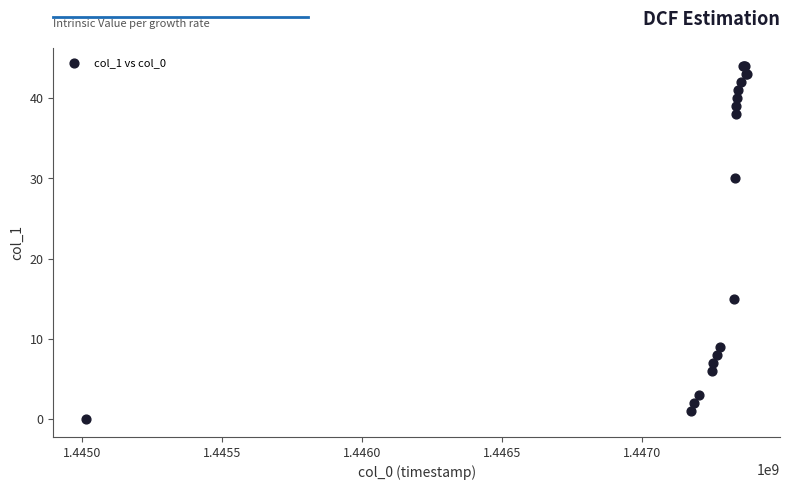

What Y value in the scatter plot is closest to 22?

15